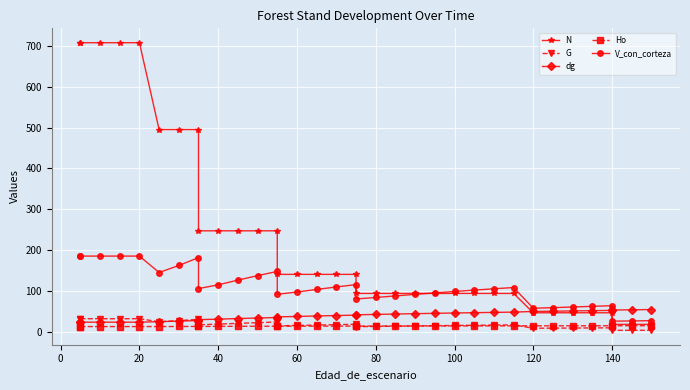

How many values in the V_con_corteza series exceed 104?

18